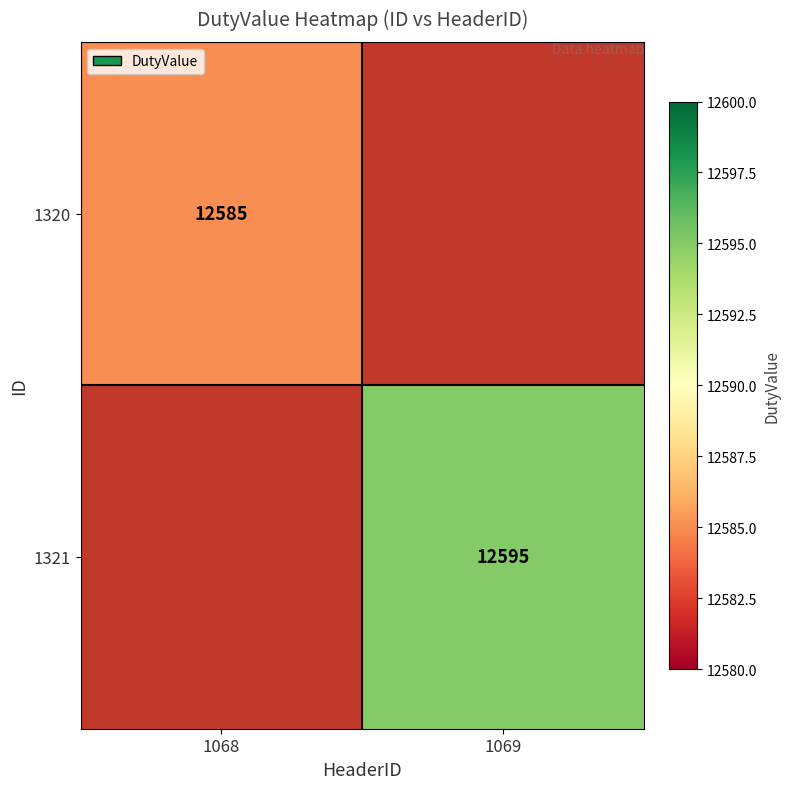

Is it true that 1320 equals 4238 at 1068?

False